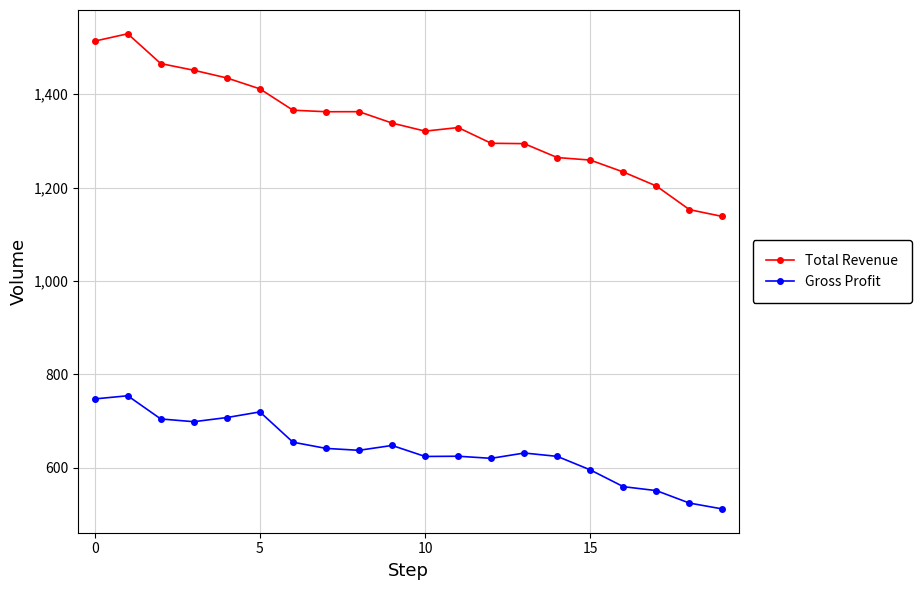

Does the chart have visible grid lines?

Yes